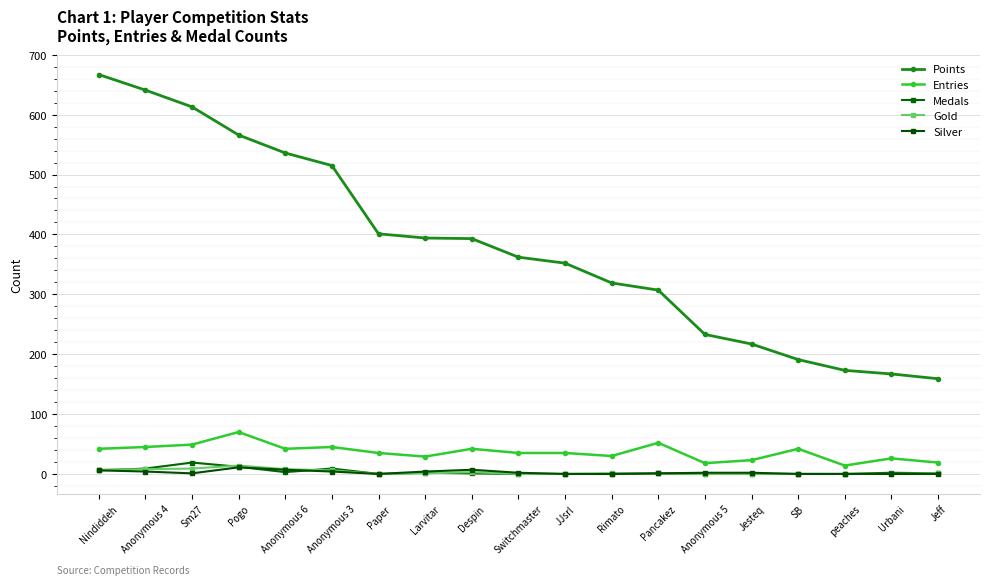

Reading left to right, transcribe all the data shown in this chart.

Points: Nindiddeh=667	Anonymous 4=641	Sm27=613	Pogo=566	Anonymous 6=536	Anonymous 3=515	Paper=401	Larvitar=394	Despin=393	Switchmaster=362	JJsrl=352	Rimato=319	Pancakez=307	Anonymous 5=233	Jesteq=217	SB=191	peaches=173	Urbani=167	Jeff=159
Entries: Nindiddeh=42	Anonymous 4=45	Sm27=49	Pogo=70	Anonymous 6=42	Anonymous 3=45	Paper=35	Larvitar=29	Despin=42	Switchmaster=35	JJsrl=35	Rimato=30	Pancakez=52	Anonymous 5=18	Jesteq=23	SB=42	peaches=14	Urbani=26	Jeff=19
Medals: Nindiddeh=6	Anonymous 4=9	Sm27=19	Pogo=12	Anonymous 6=3	Anonymous 3=9	Paper=0	Larvitar=2	Despin=1	Switchmaster=0	JJsrl=0	Rimato=0	Pancakez=1	Anonymous 5=0	Jesteq=0	SB=0	peaches=0	Urbani=2	Jeff=1
Gold: Nindiddeh=7	Anonymous 4=8	Sm27=9	Pogo=14	Anonymous 6=8	Anonymous 3=6	Paper=0	Larvitar=1	Despin=3	Switchmaster=0	JJsrl=0	Rimato=1	Pancakez=1	Anonymous 5=0	Jesteq=0	SB=0	peaches=0	Urbani=0	Jeff=1
Silver: Nindiddeh=6	Anonymous 4=4	Sm27=1	Pogo=11	Anonymous 6=7	Anonymous 3=4	Paper=0	Larvitar=4	Despin=7	Switchmaster=2	JJsrl=0	Rimato=0	Pancakez=1	Anonymous 5=2	Jesteq=2	SB=0	peaches=0	Urbani=0	Jeff=0